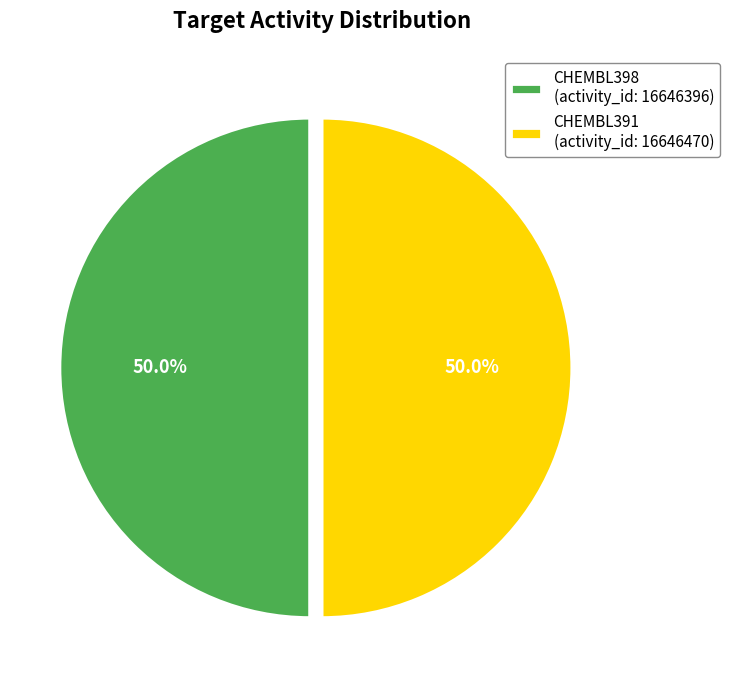

Count the number of slices in the pie.

2